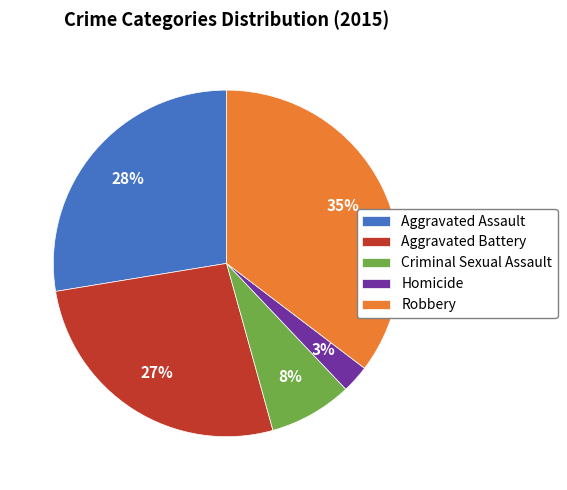

Between Aggravated Assault and Robbery, which is larger?

Robbery